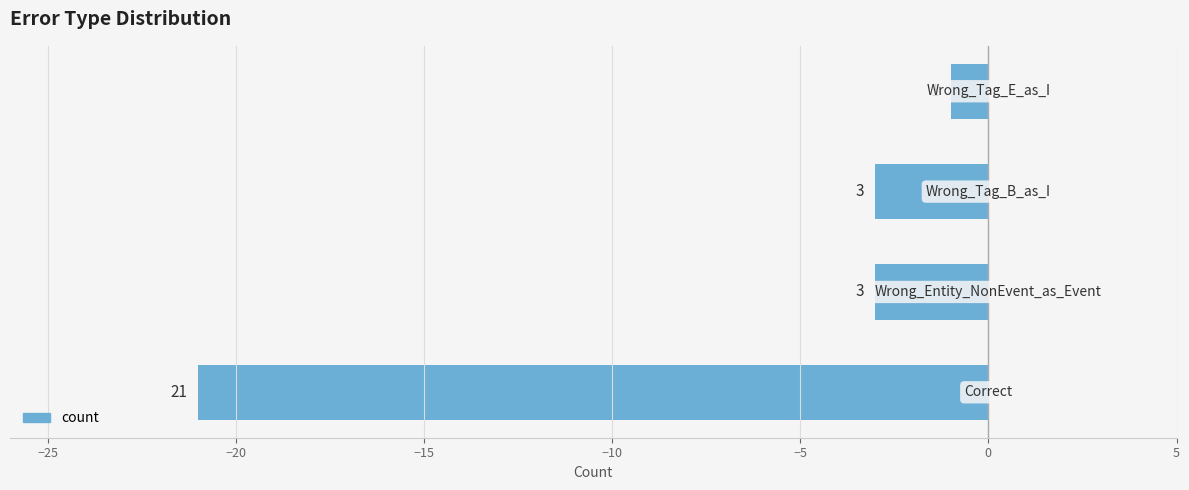

Does the chart contain any negative values?

Yes